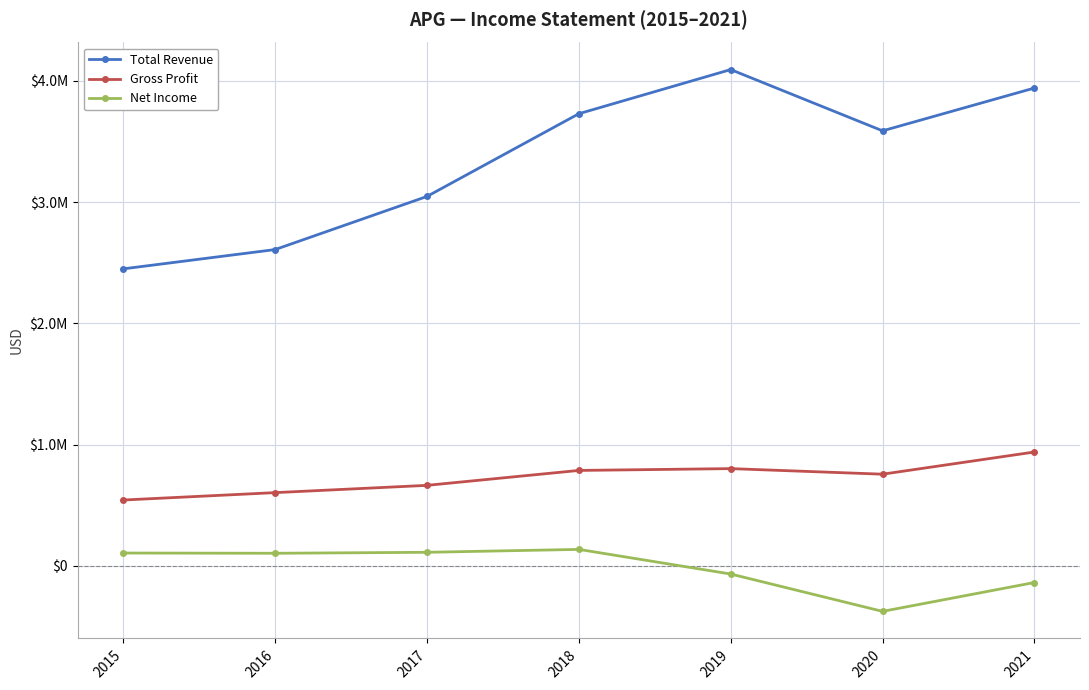

Rank the series at 2017 from highest to lowest value.

Total Revenue, Gross Profit, Net Income